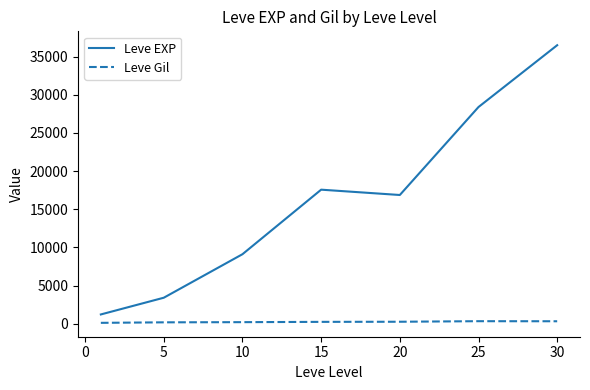

What is the minimum value for Leve EXP?

1213.3